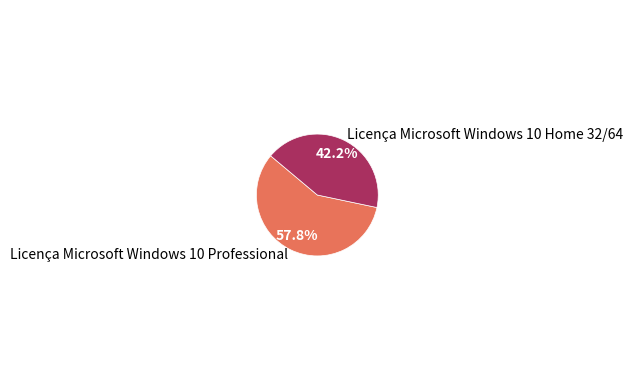

Combined, do Licença Microsoft Windows 10 Professional and Licença Microsoft Windows 10 Home 32/64 account for over 50%?

Yes